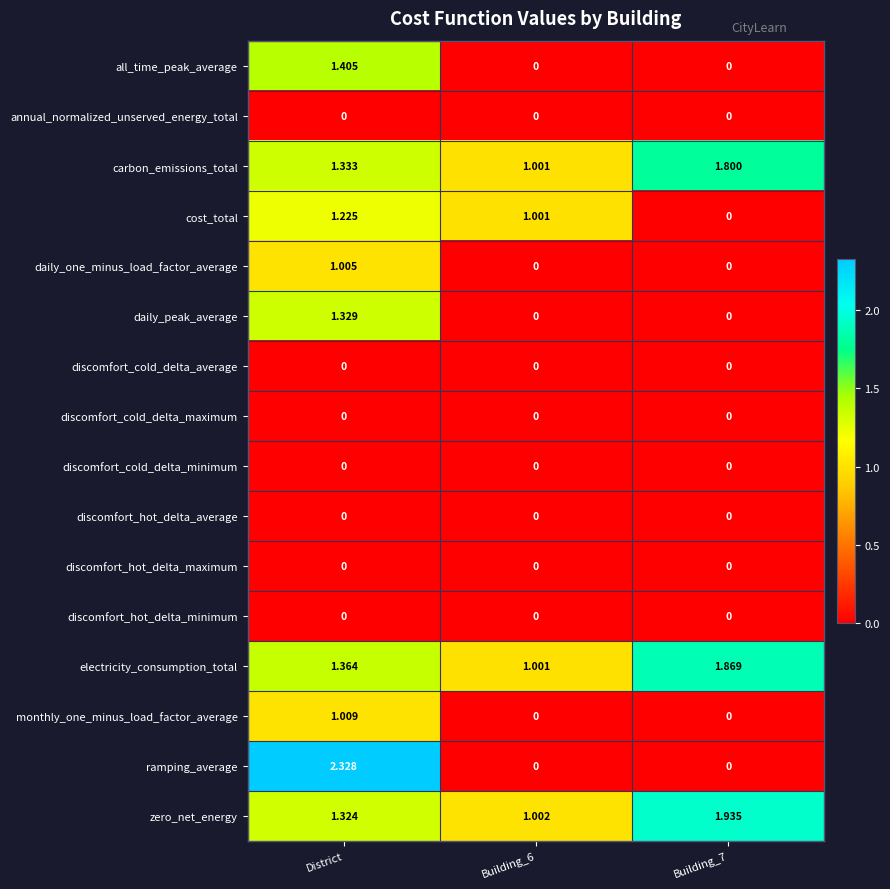

Which category has the highest value in the monthly_one_minus_load_factor_average series?

District